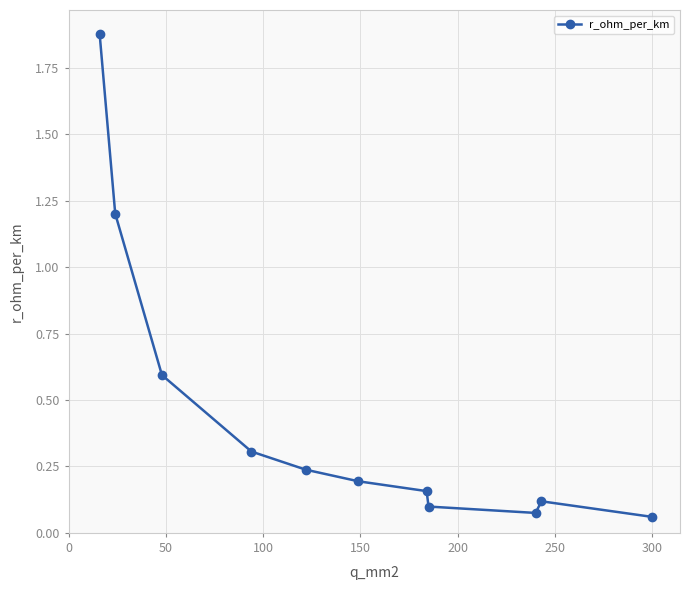

True or false: there are more than 0 points higher than both neighbors.

True